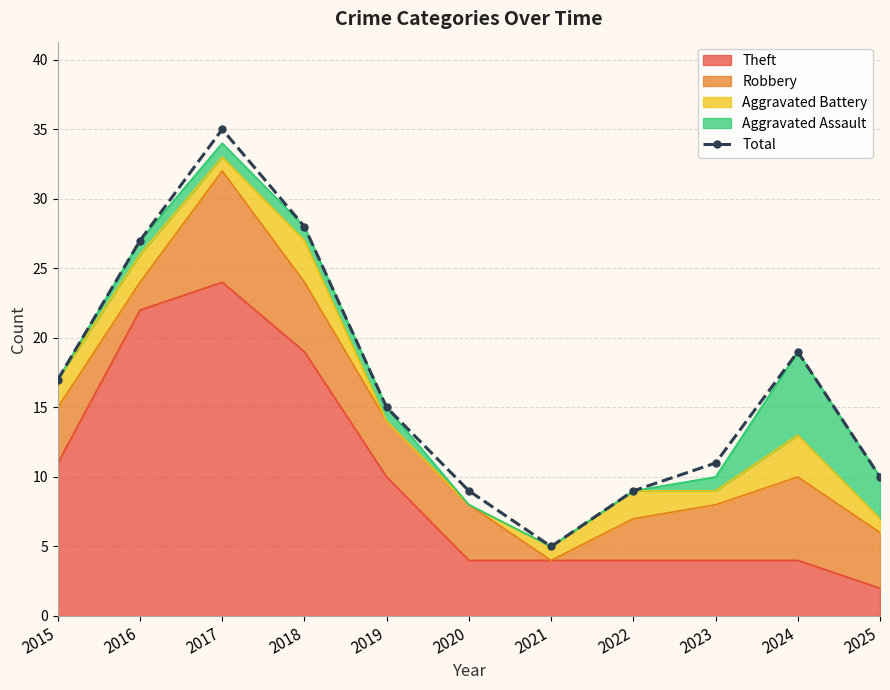

How many lines are shown in the chart?

1